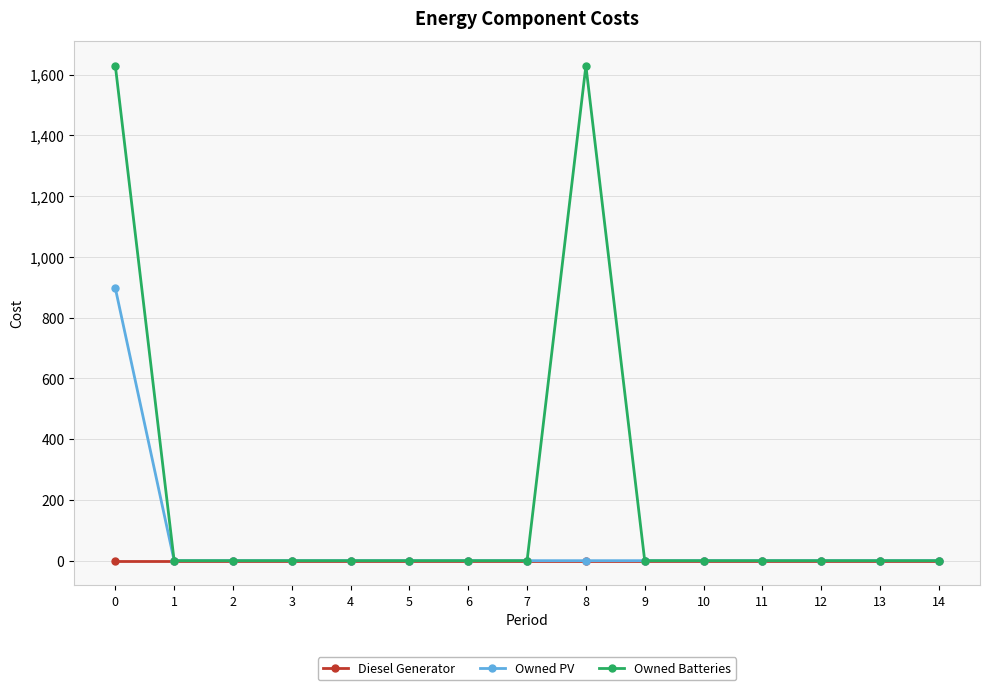

Does the chart have visible grid lines?

Yes